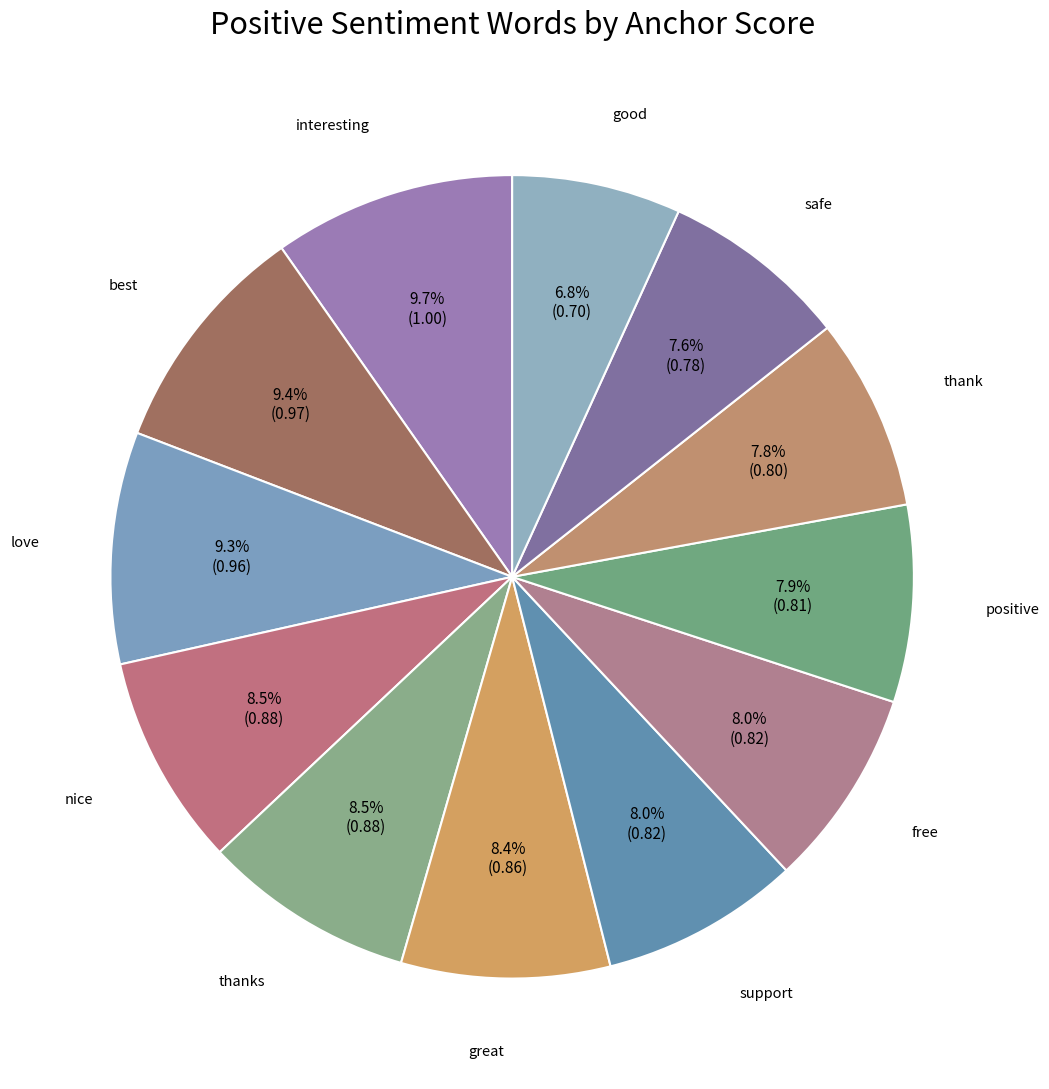

How many segments does this pie chart have?

12